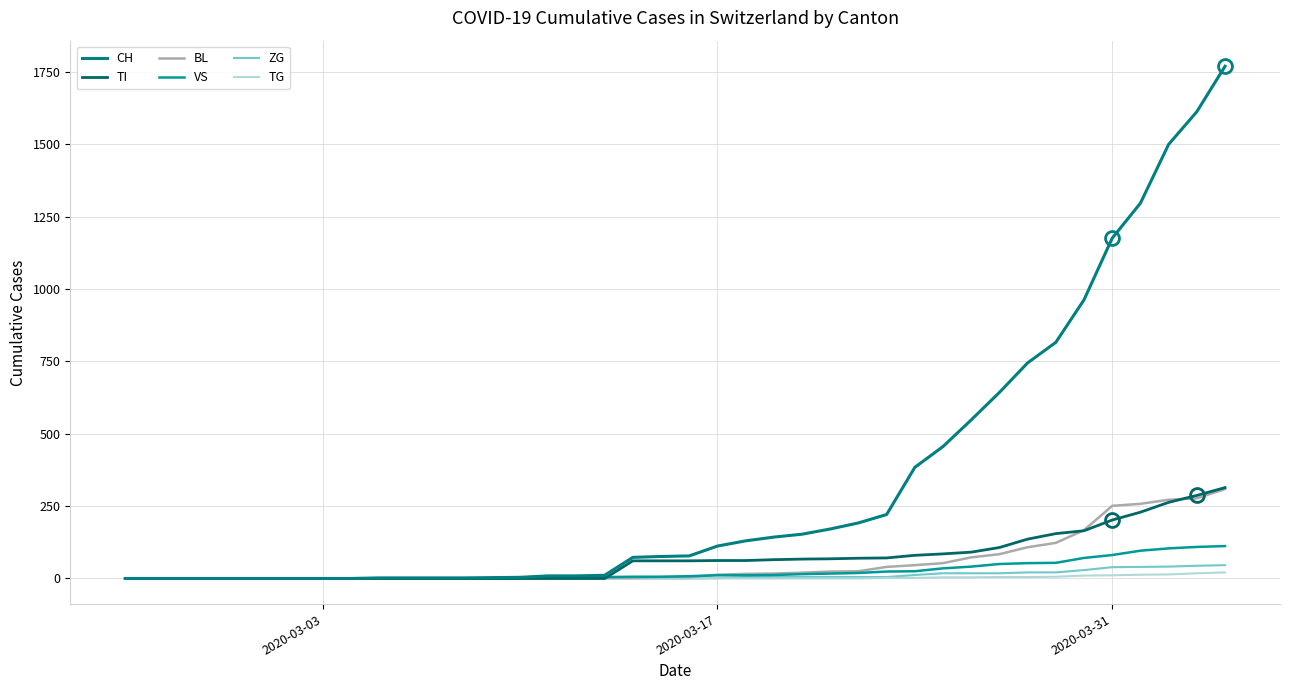

What is the difference between the maximum and minimum values in the CH series?

1770